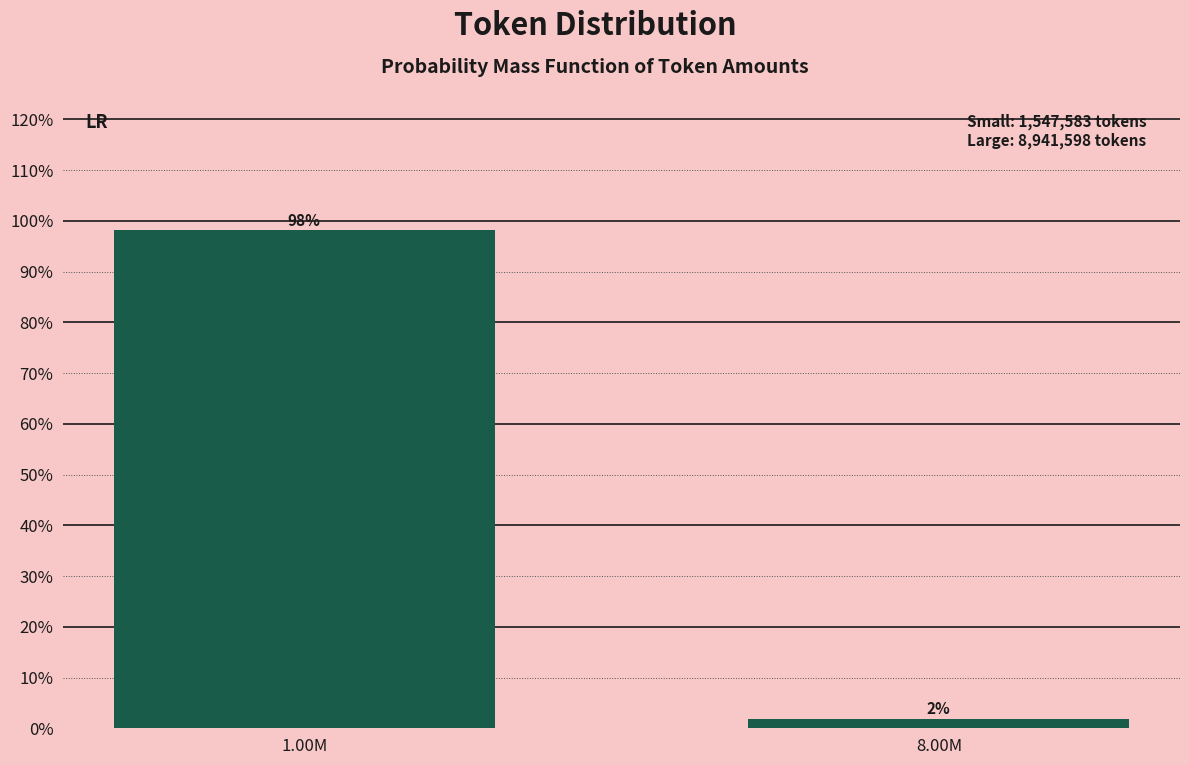

The chart shows a value of 98.1 at 1.00M. True or false?

True